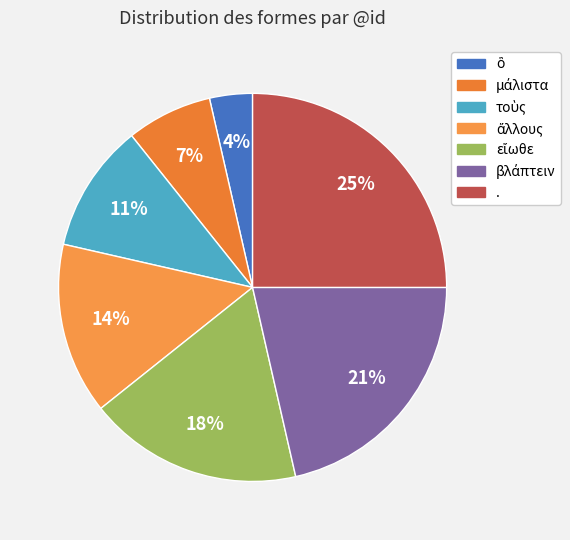

How many segments does this pie chart have?

7